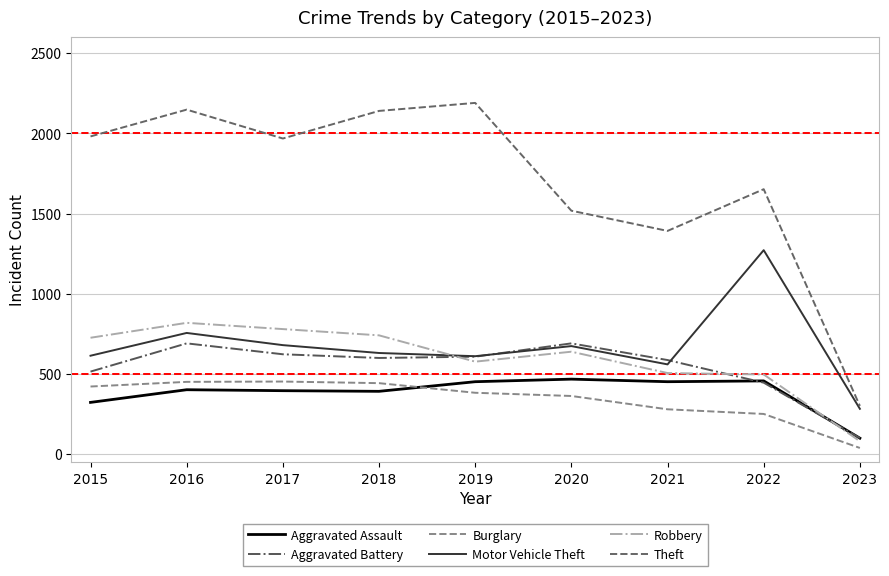

What is the difference between the highest and lowest values at 2016?

1746